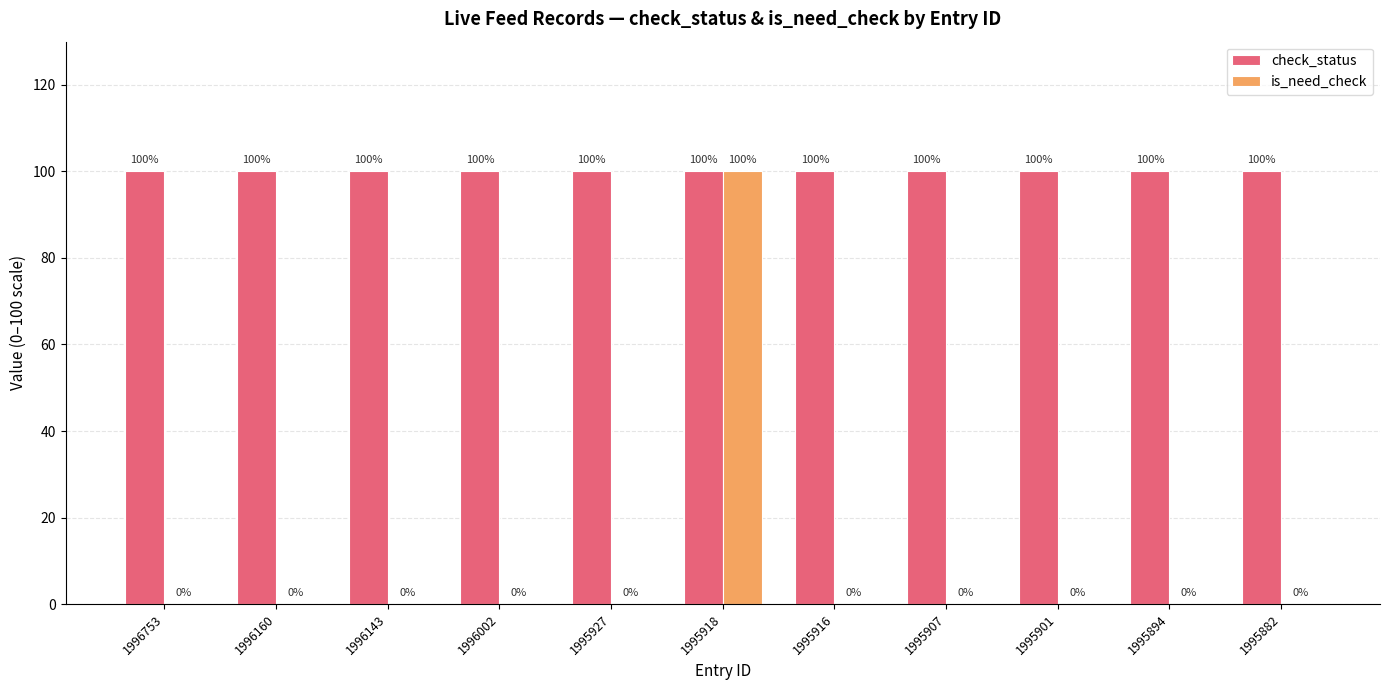

Are the bars grouped side by side (vs. stacked)?

Yes